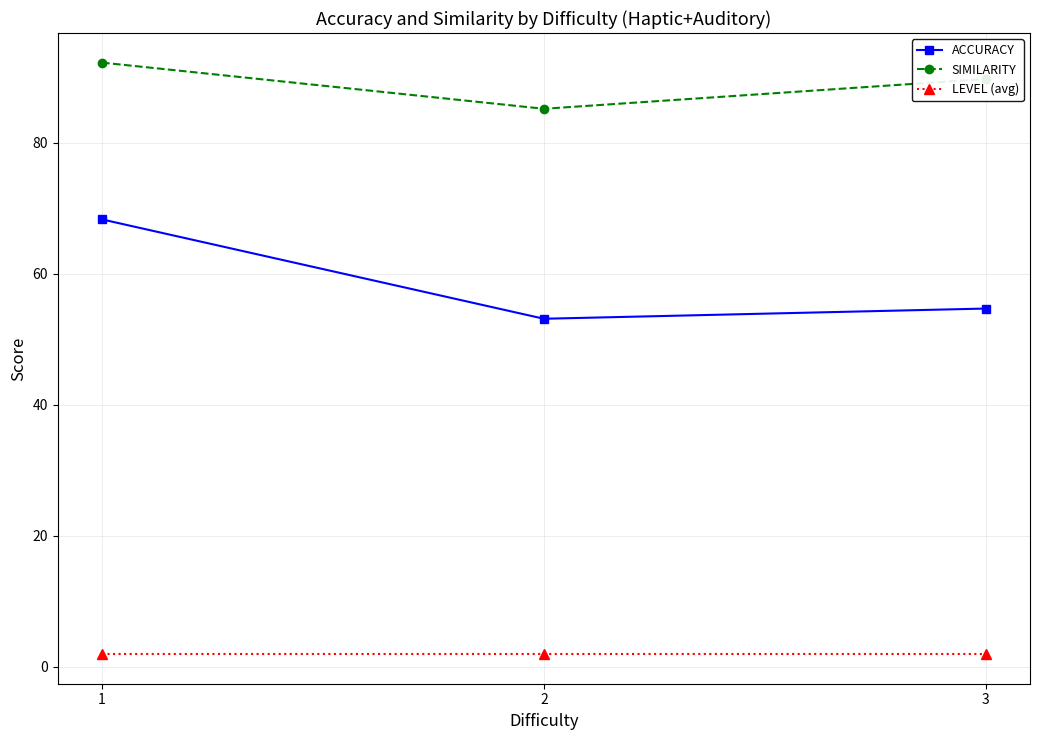

What are all the series names shown in the legend?

ACCURACY, SIMILARITY, LEVEL (avg)